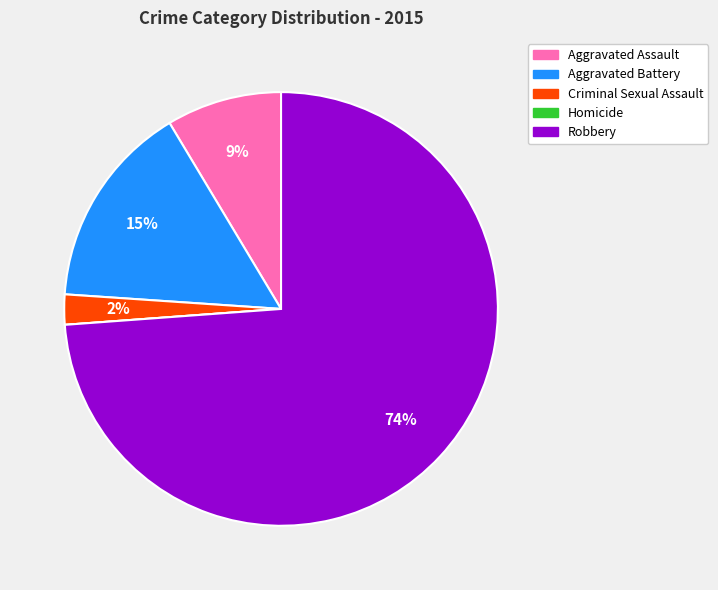

Which has a higher value, Aggravated Assault or Robbery?

Robbery